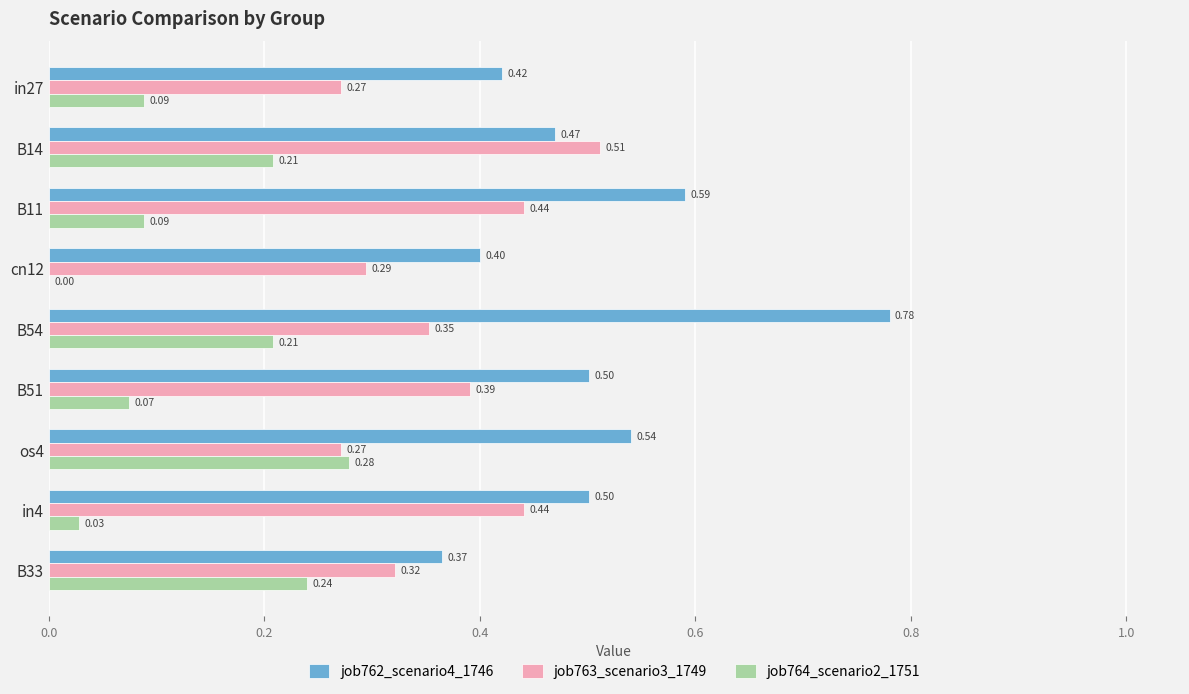

Is the value of job763_scenario3_1749 at cn12 greater than the value of job764_scenario2_1751 at in27?

Yes